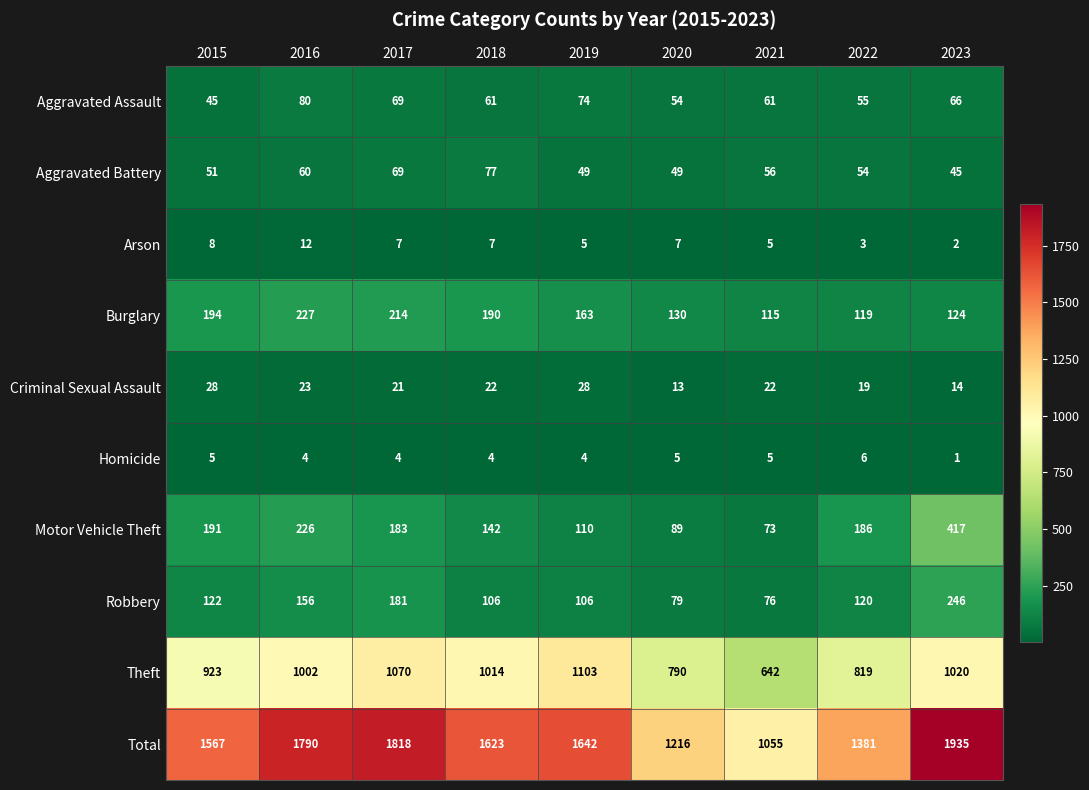

At which category is the sum across all series the highest?

2023